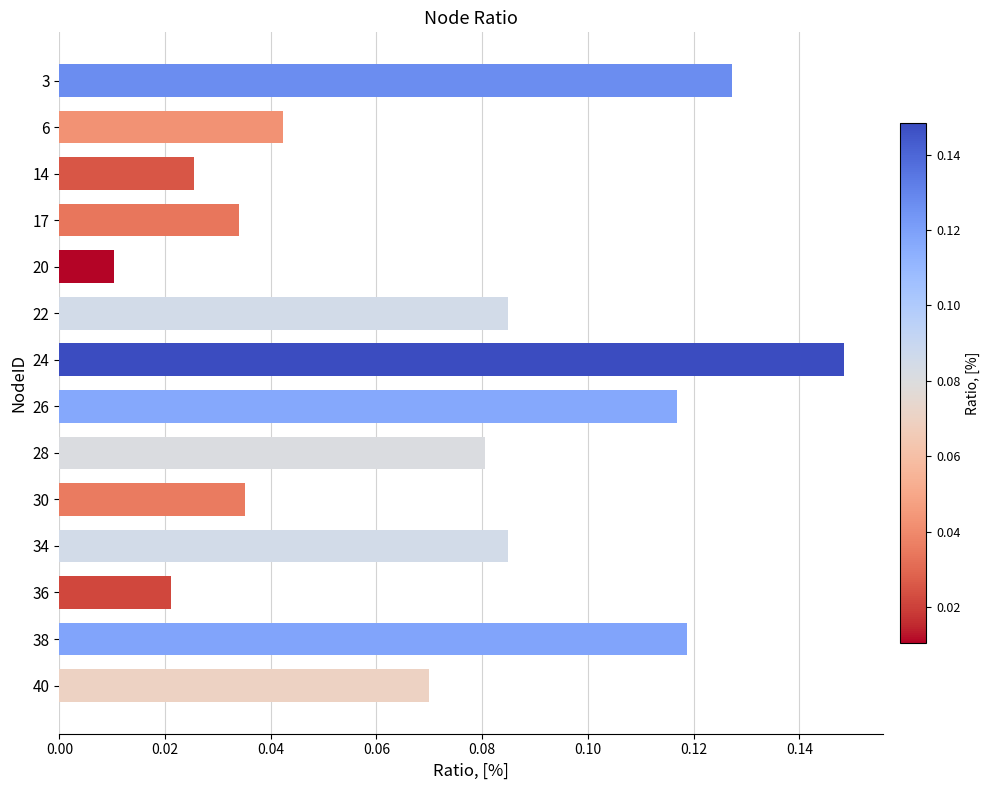

Between 24 and 34, which is larger?

24